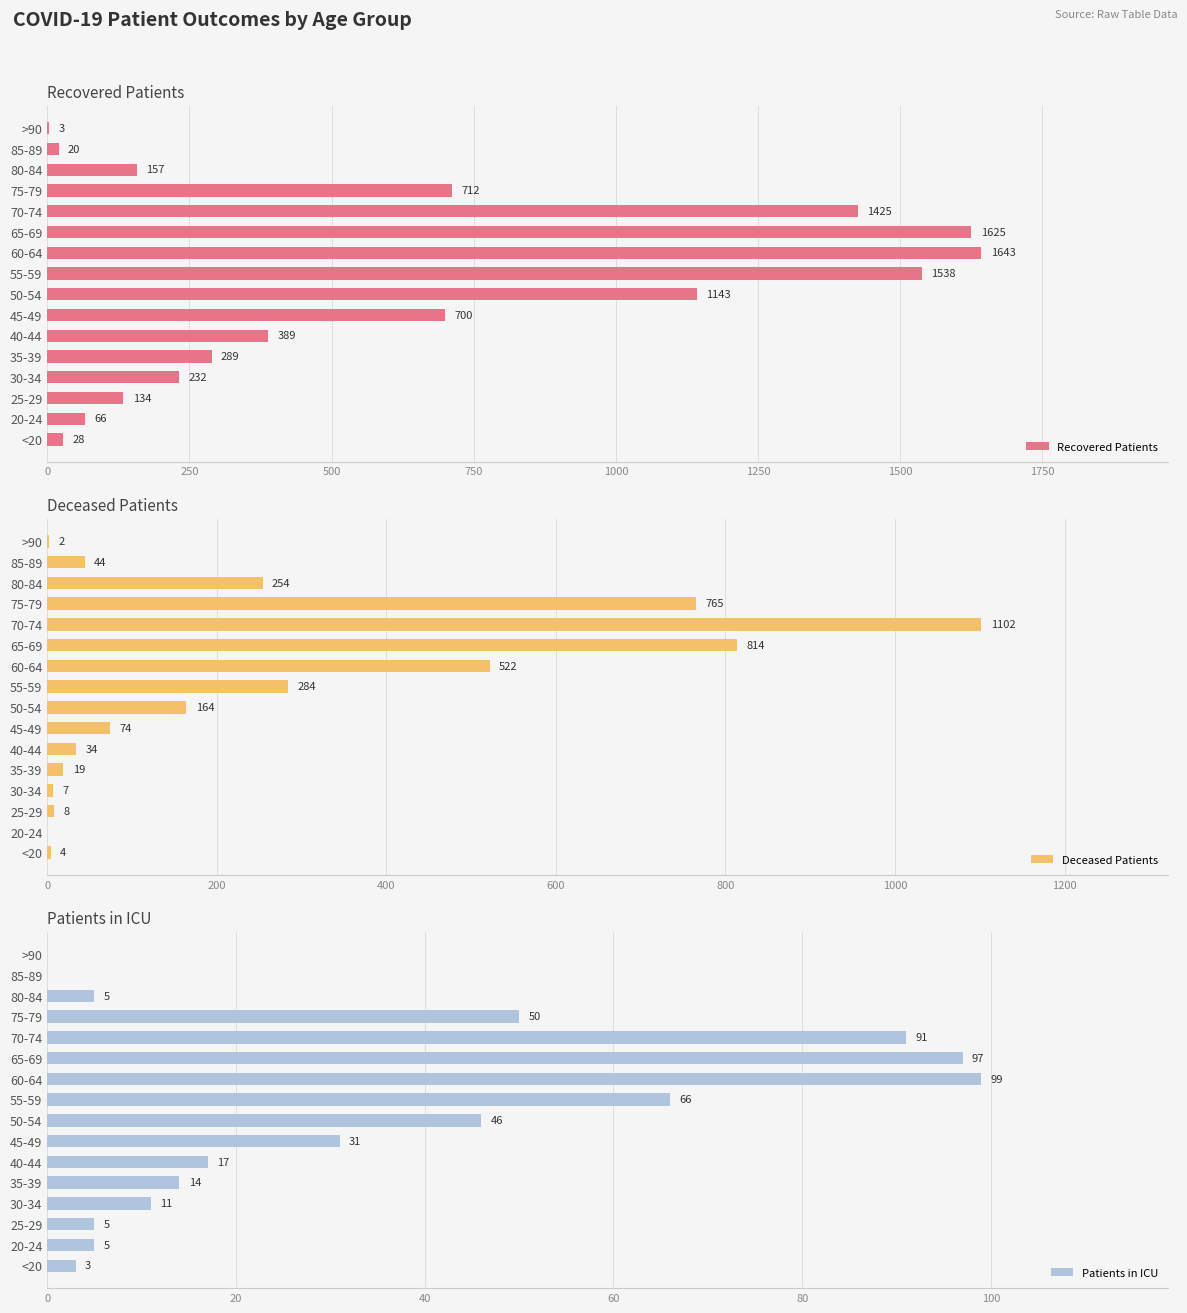

True or false: Recovered Patients has a value of 414 at 45-49.

False